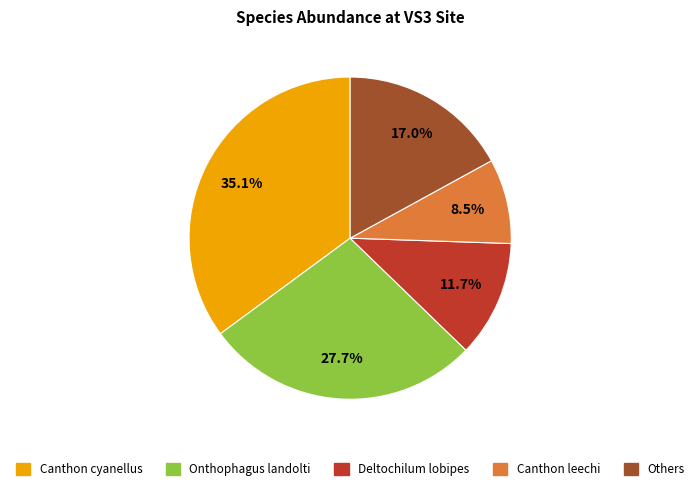

How many segments does this pie chart have?

5